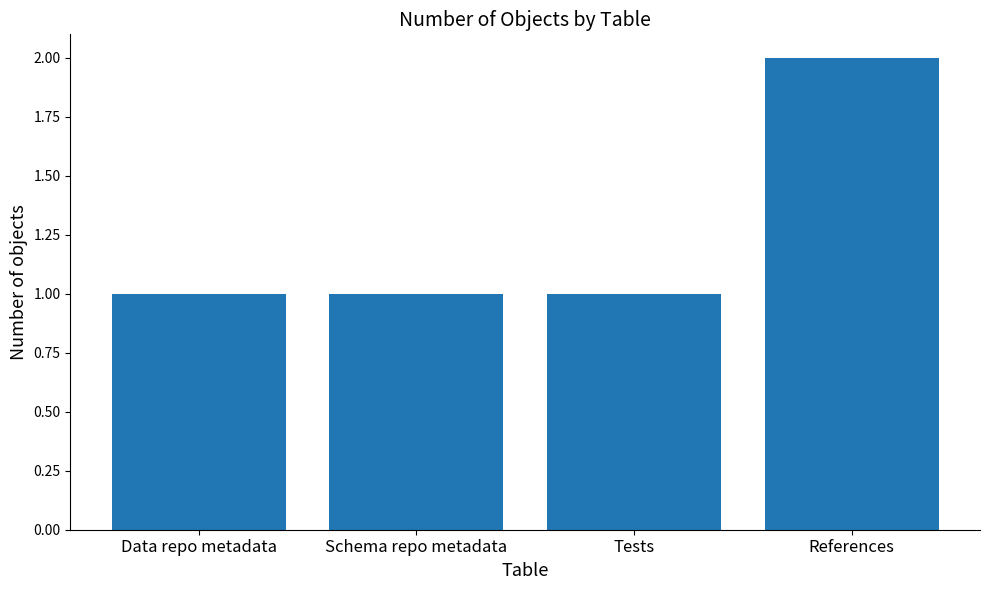

At which category does the chart reach its peak across all series?

References